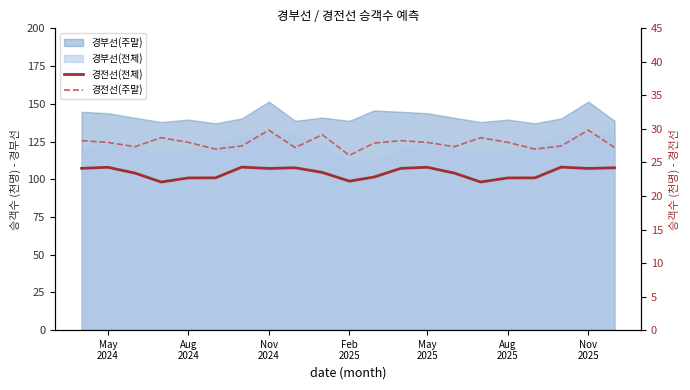

How many lines are shown in the chart?

2